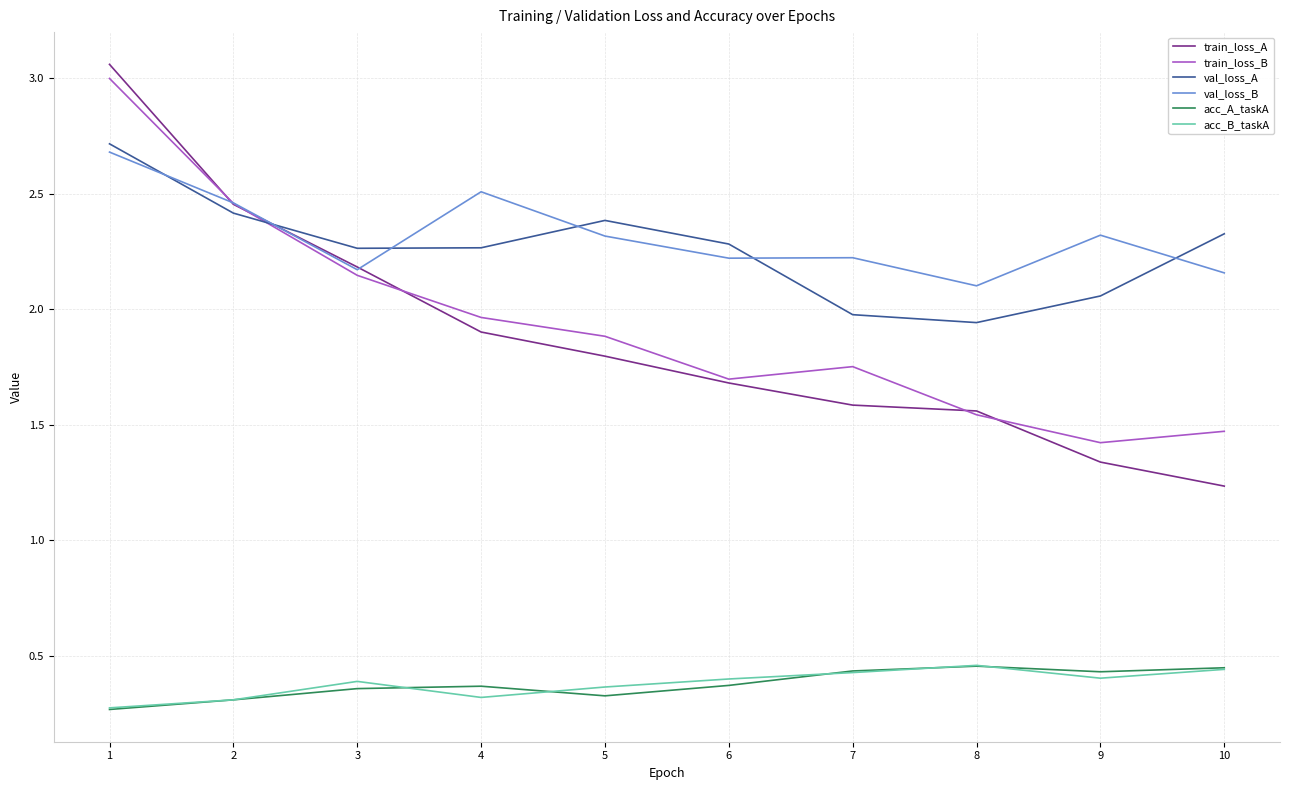

The val_loss_A series shows 2.4 at 2. True or false?

True